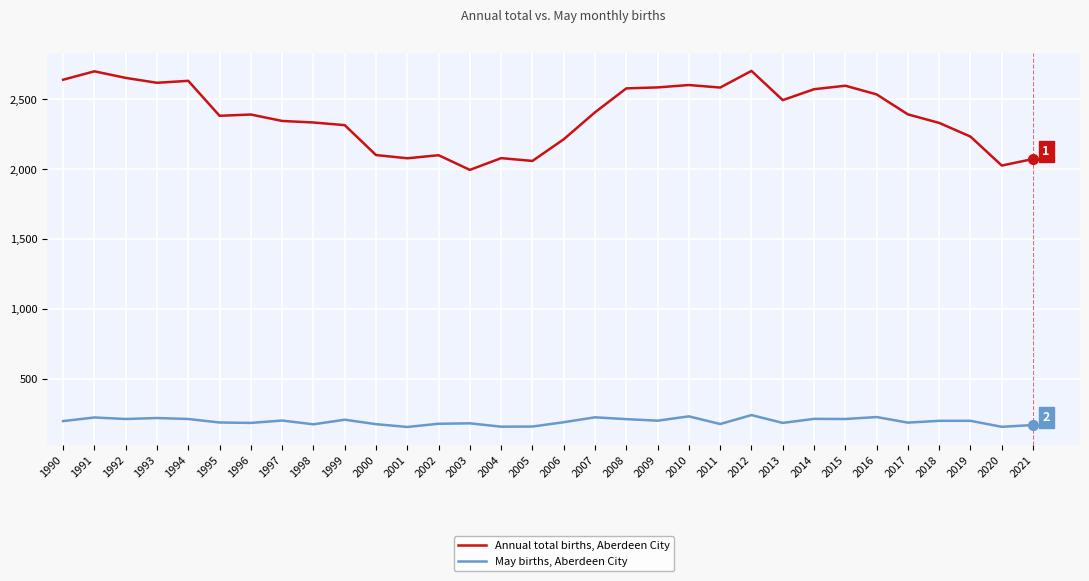

Is the value of May births, Aberdeen City at 1997 greater than the value of Annual total births, Aberdeen City at 2008?

No